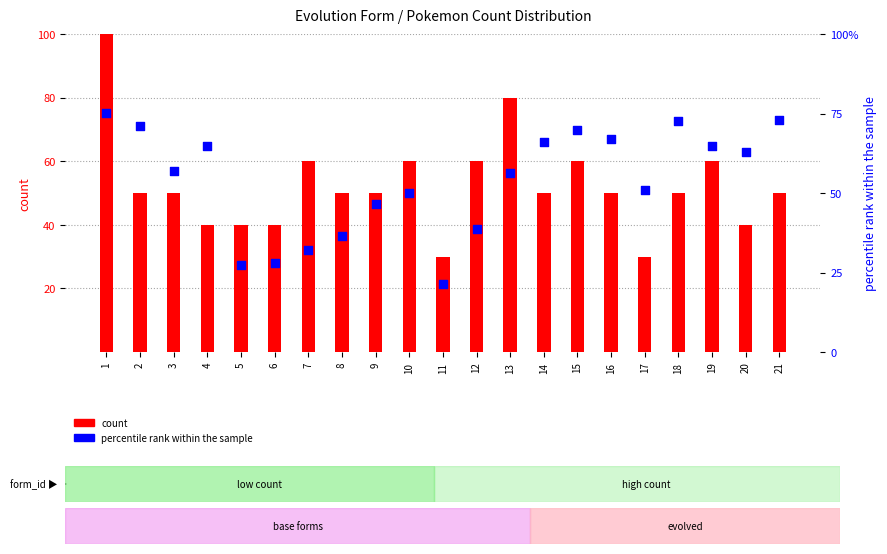

Which series contains the lowest Y value?

percentile rank within the sample